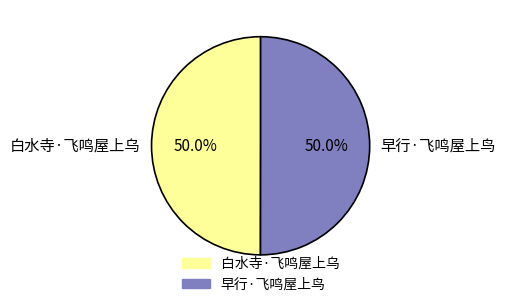

How many slices are in this pie chart?

2